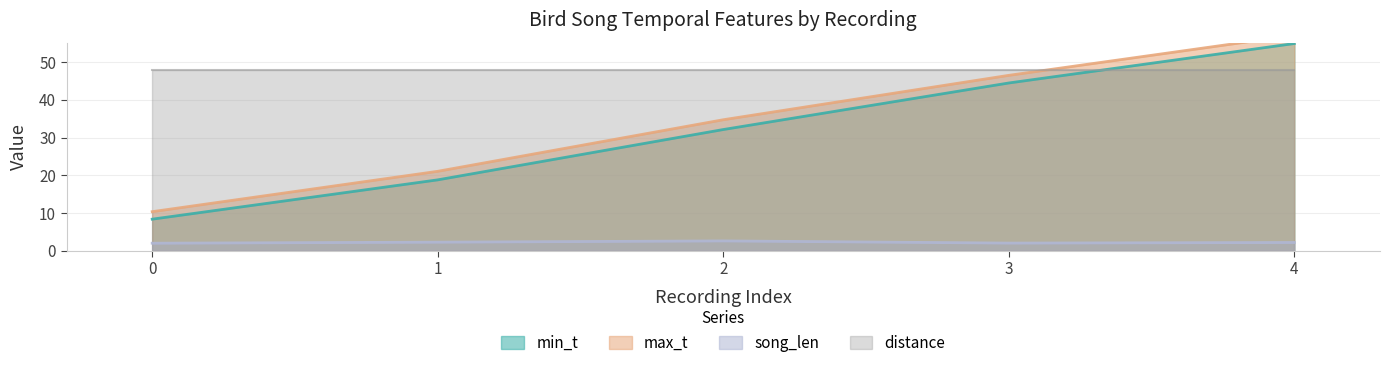

Where is min_t nearest to the value 31?

2